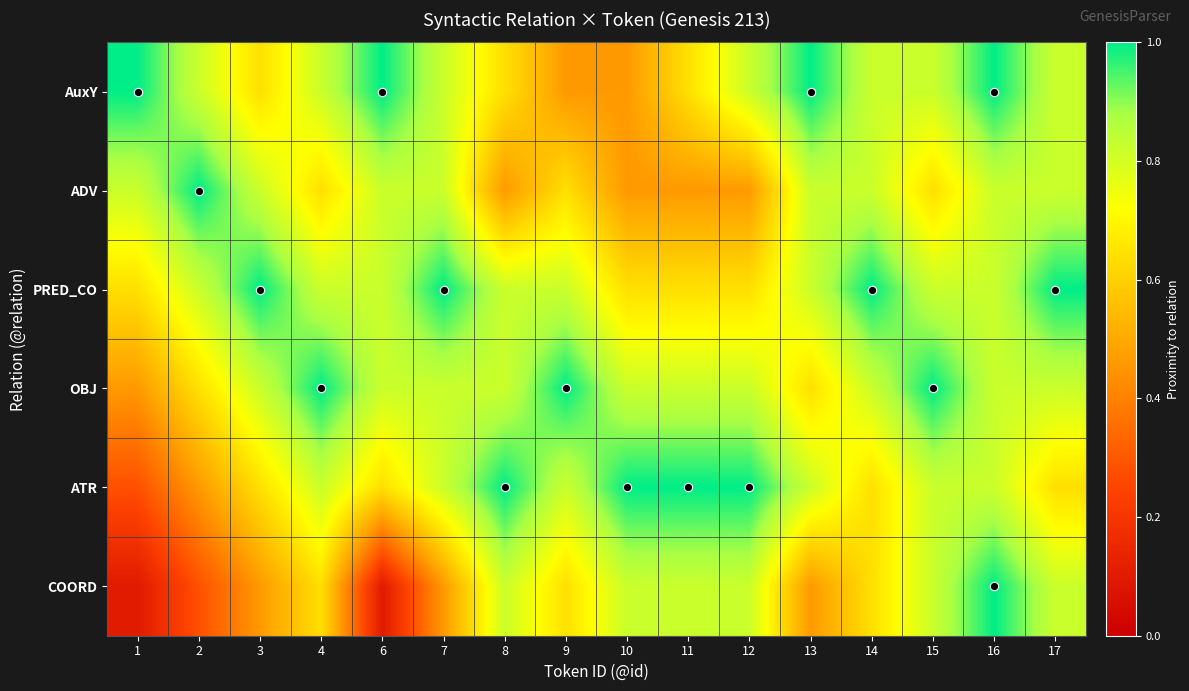

At how many categories does at least one series exceed 0?

16